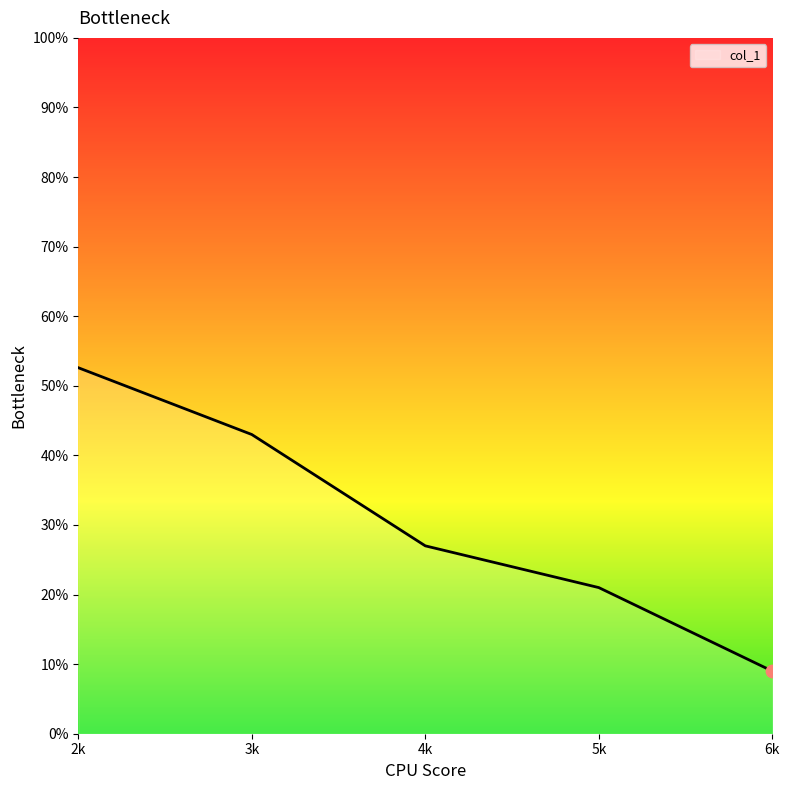

What is the change in value from 2k to 6k?

-43.6